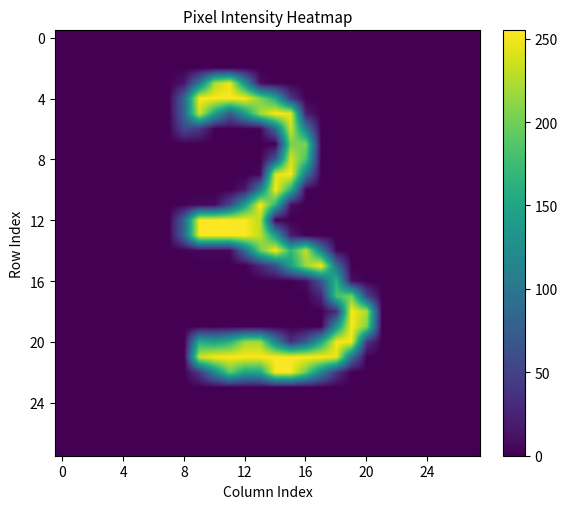

At how many categories does at least one series exceed 162?

12